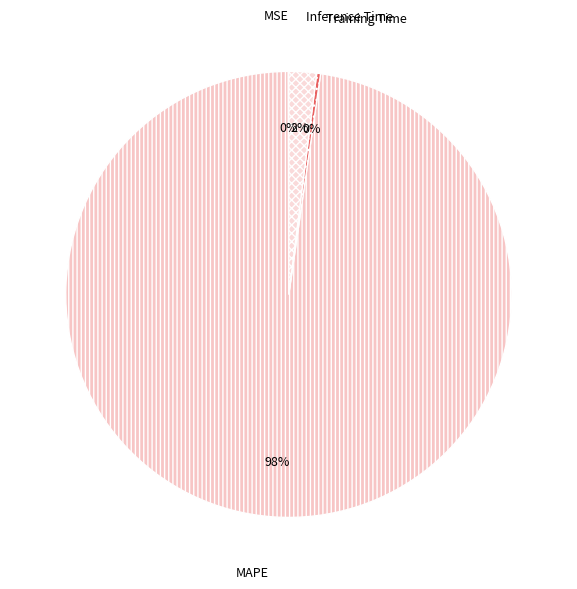

Which category has the biggest portion of the pie?

MAPE